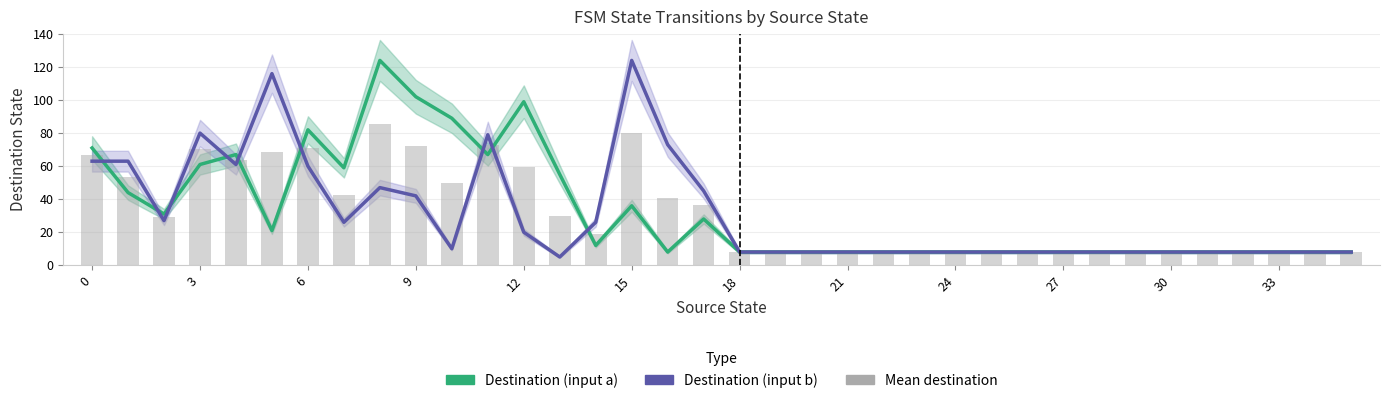

What is the maximum value shown in the chart?

124.0